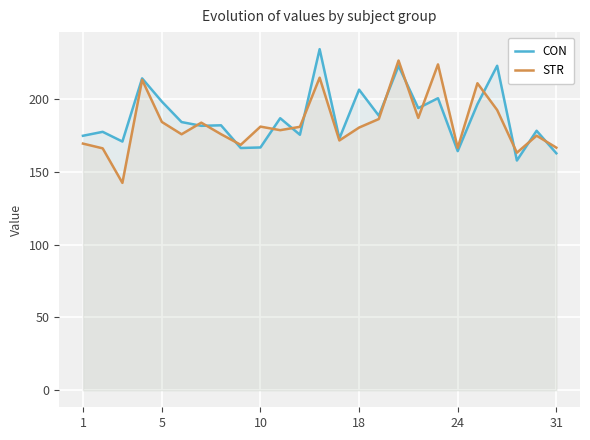

What is the spread (max minus min) of values at 31?

3.9